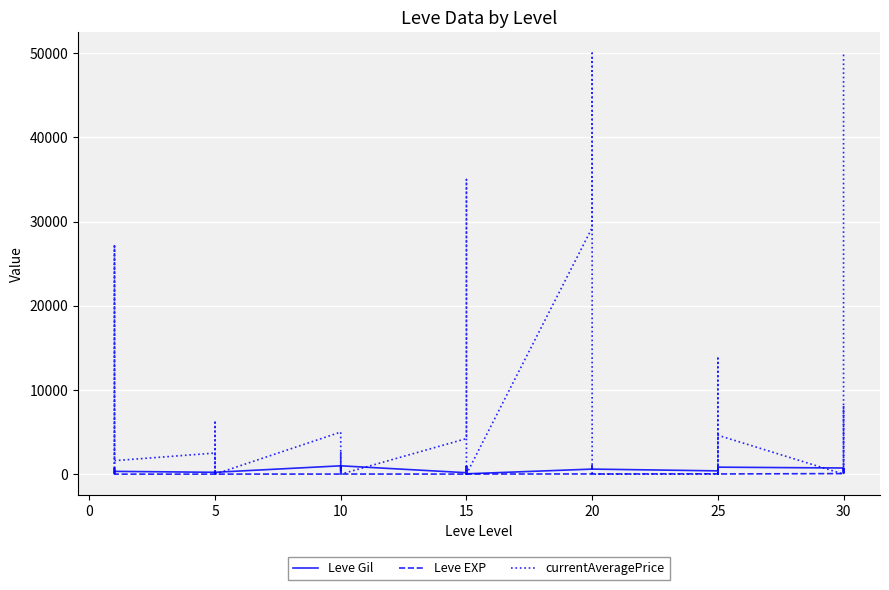

What is the average value of the Leve EXP series?

49